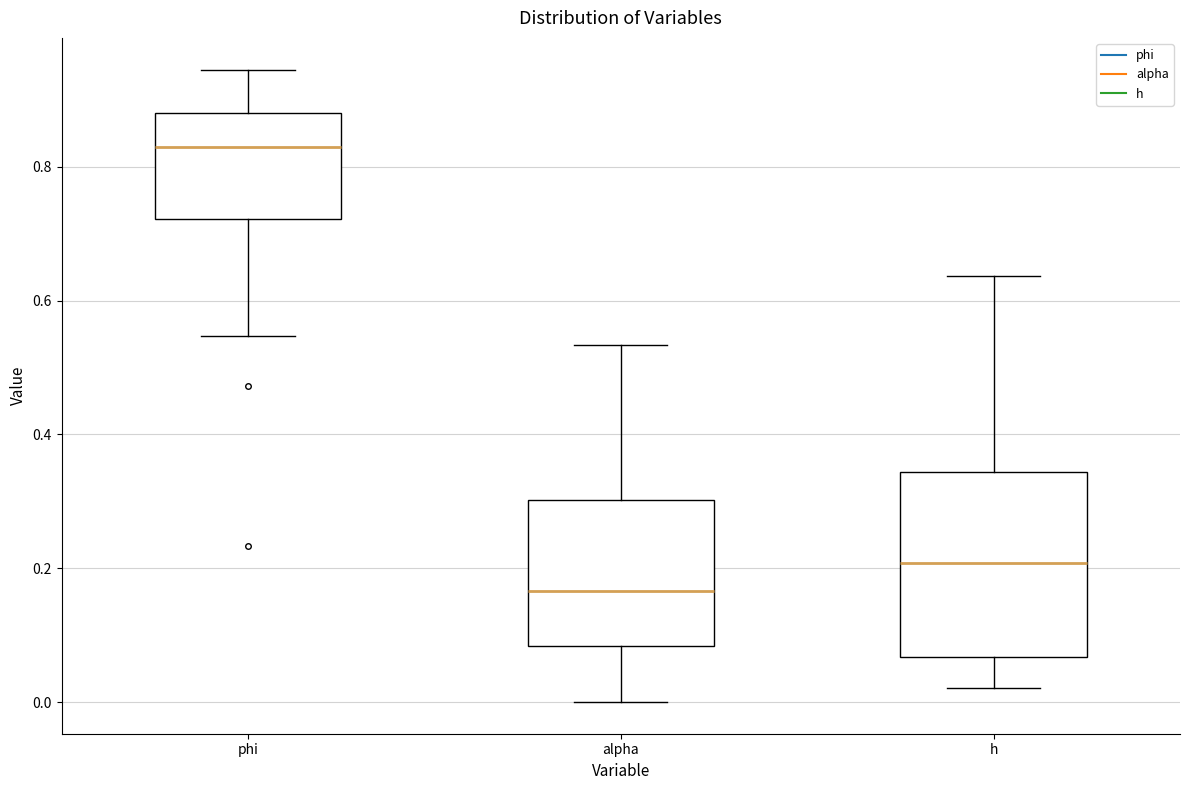

Where is the lower edge of the box for alpha on the y-axis? The values are not printed on the chart, so give them approximately, as read against the axis.

0.08